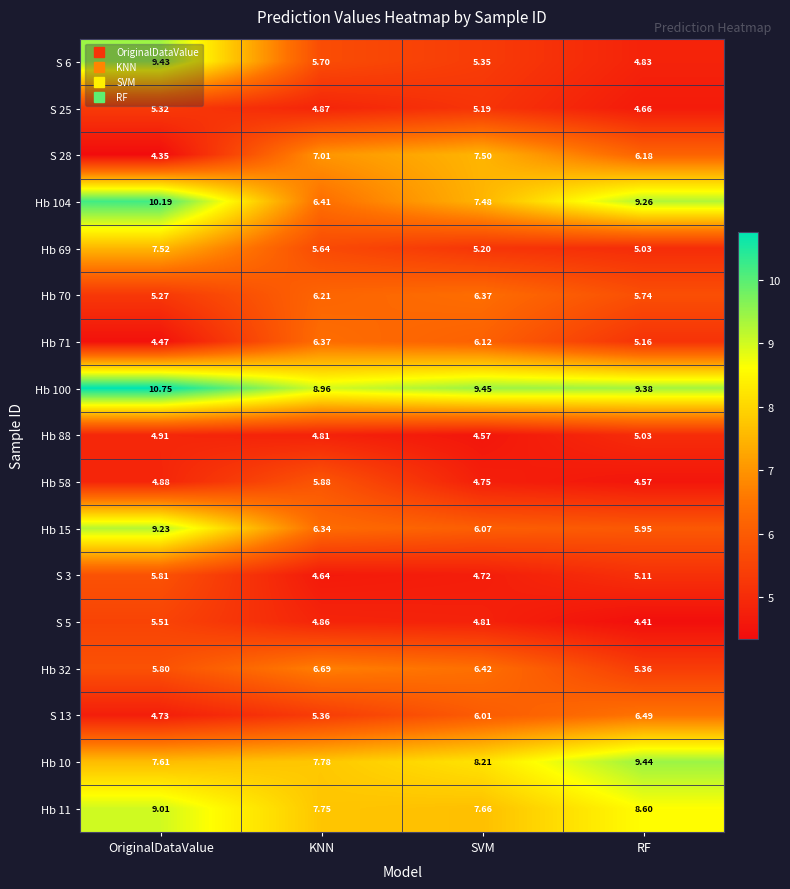

At which label does S 5 reach its minimum?

RF